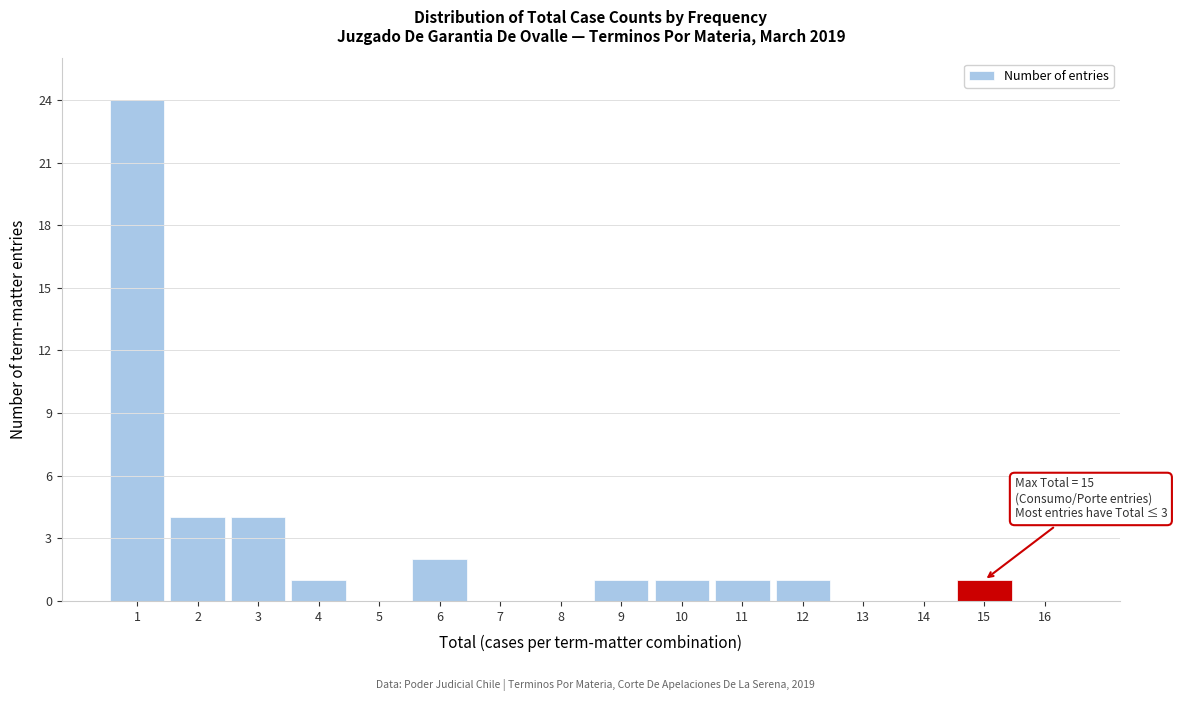

Reading left to right, transcribe all the data shown in this chart.

1=24	2=4	3=4	4=1	5=0	6=2	7=0	8=0	9=1	10=1	11=1	12=1	13=0	14=0	15=1	16=0